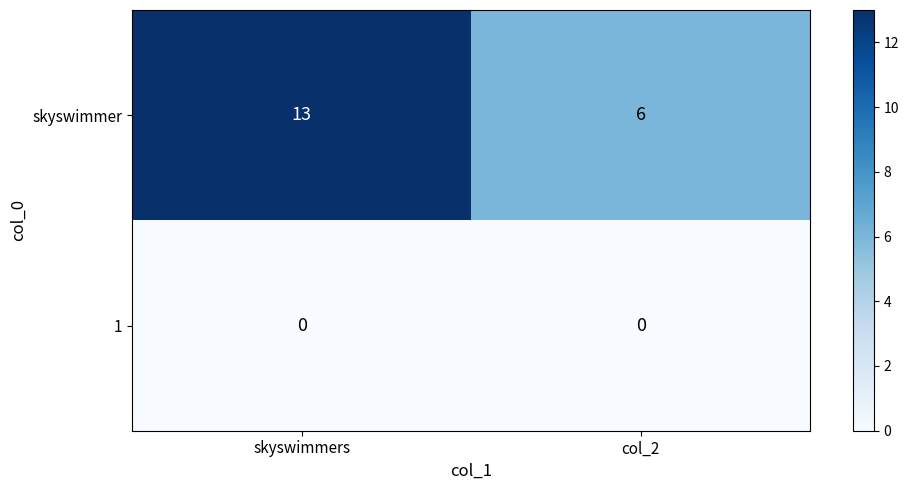

True or false: skyswimmer has a value of 6 at col_2.

True